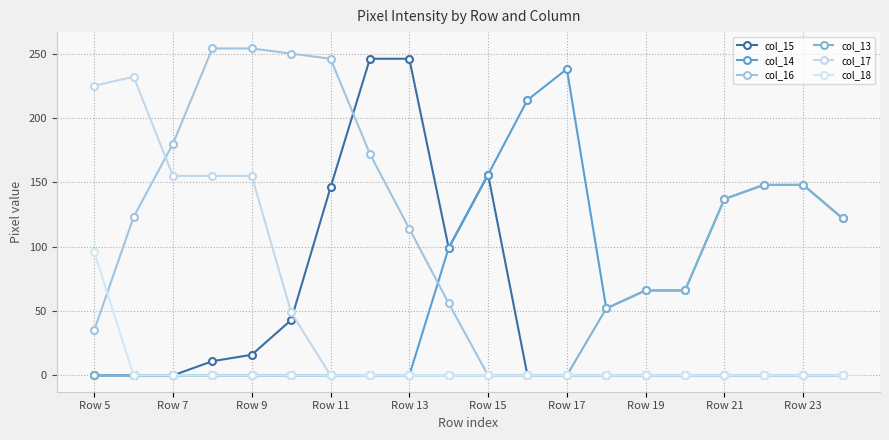

True or false: col_18 and col_13 cross at least once.

False